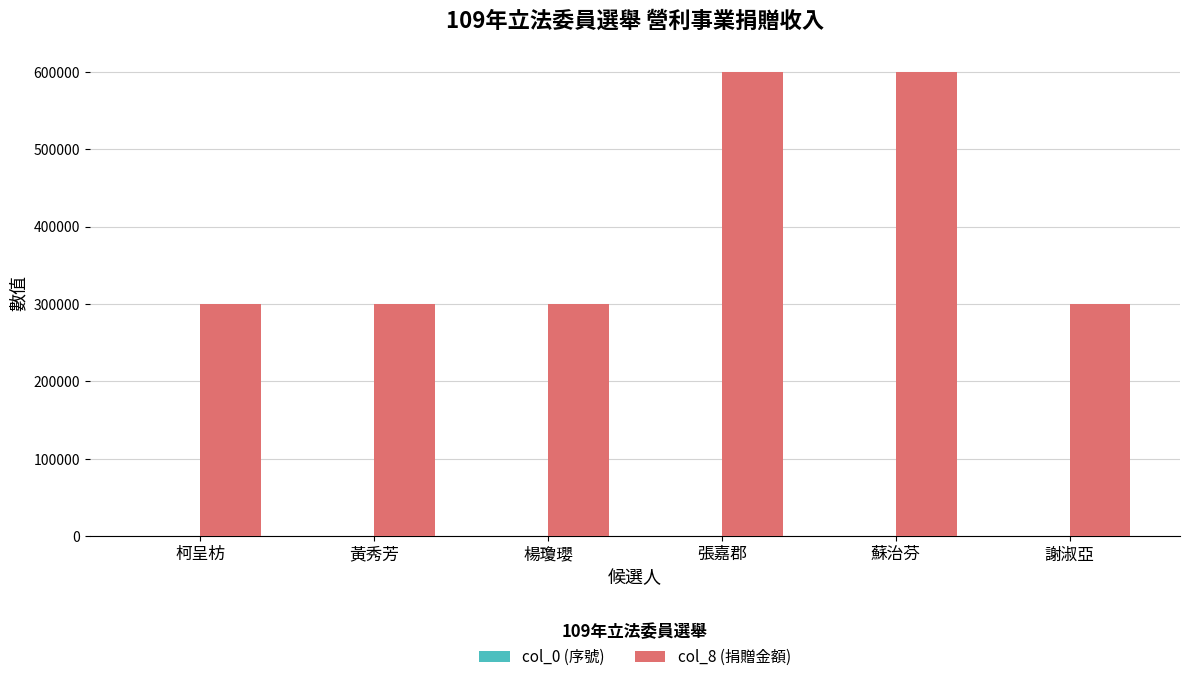

Which series changed the most between 柯呈枋 and 蘇治芬?

col_8 (捐贈金額)